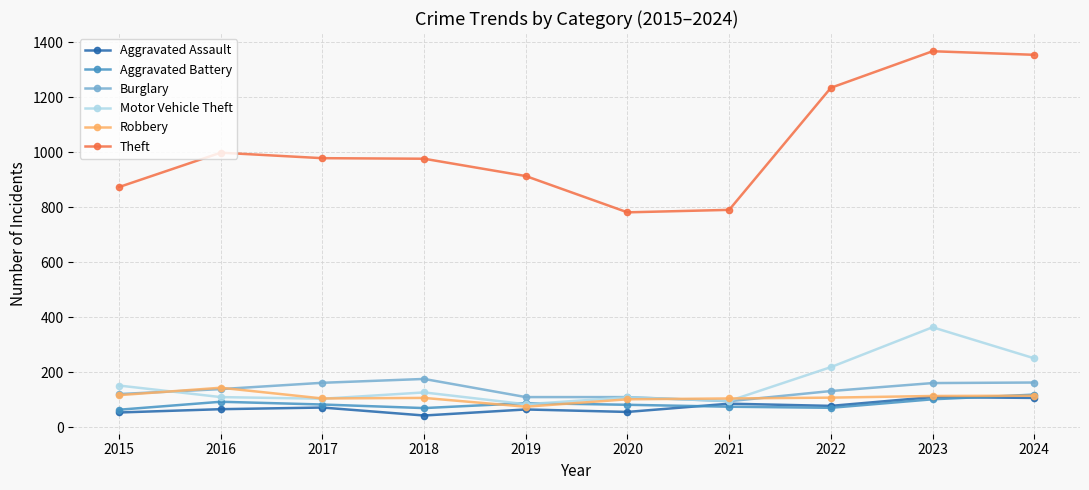

True or false: Theft and Aggravated Assault cross at least once.

False